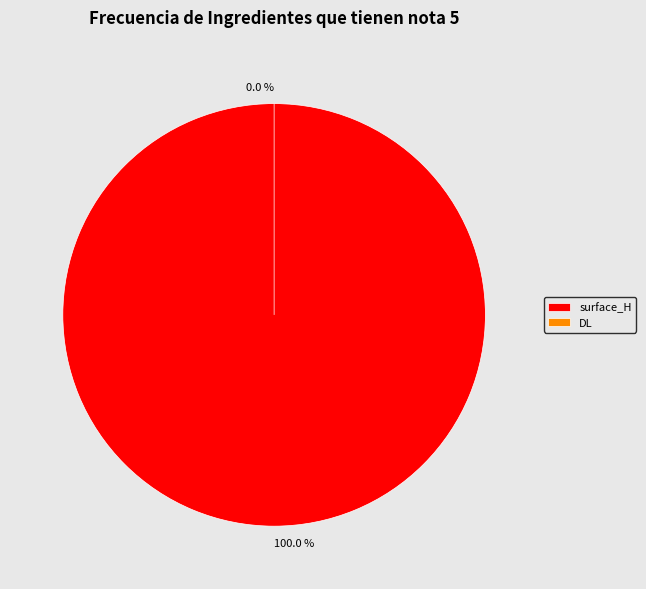

What is the largest slice in the pie chart?

surface_H